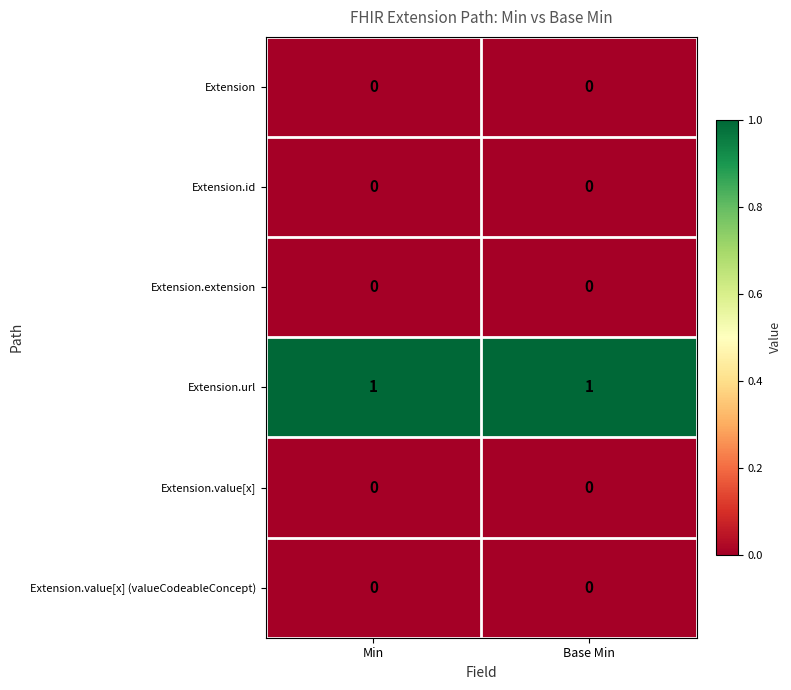

Reading left to right, what are all the values shown in this chart?

Extension: 0	0
Extension.id: 0	0
Extension.extension: 0	0
Extension.url: 1	1
Extension.value[x]: 0	0
Extension.value[x] (valueCodeableConcept): 0	0